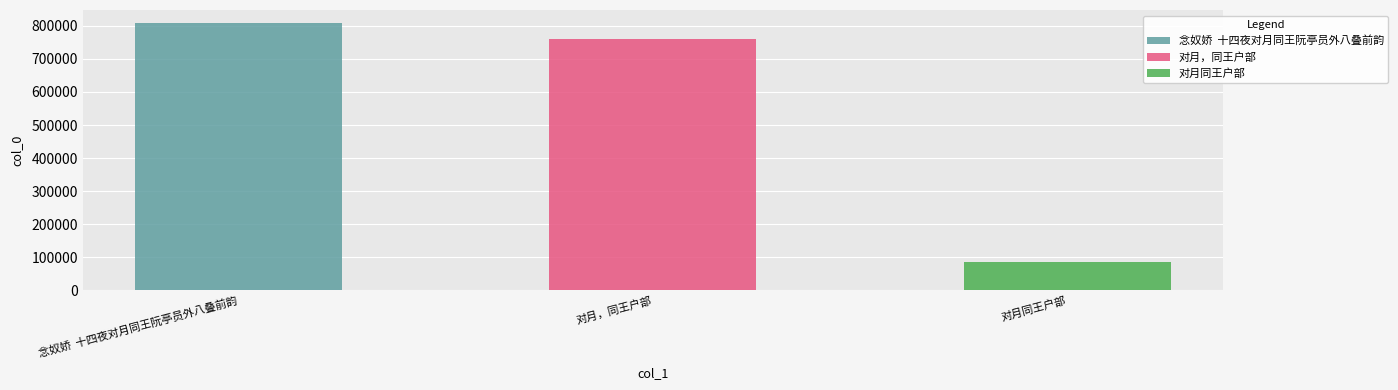

List the labels in order of value, smallest first.

对月同王户部, 对月，同王户部, 念奴娇  十四夜对月同王阮亭员外八叠前韵